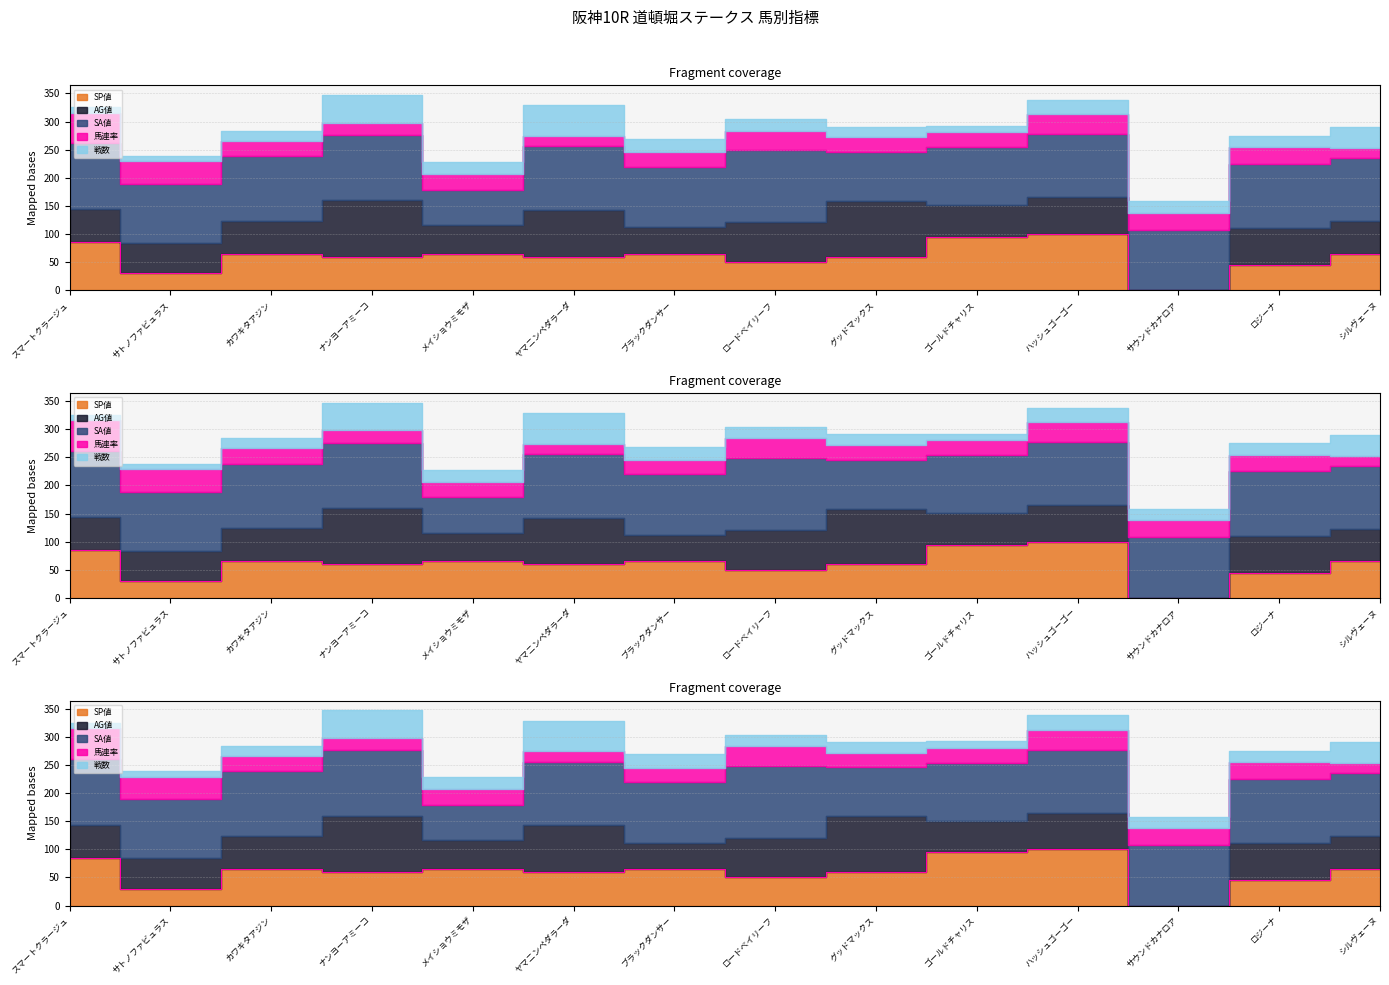

What are all the series names shown in the legend?

SP値, AG値, SA値, 馬連率, 戦数